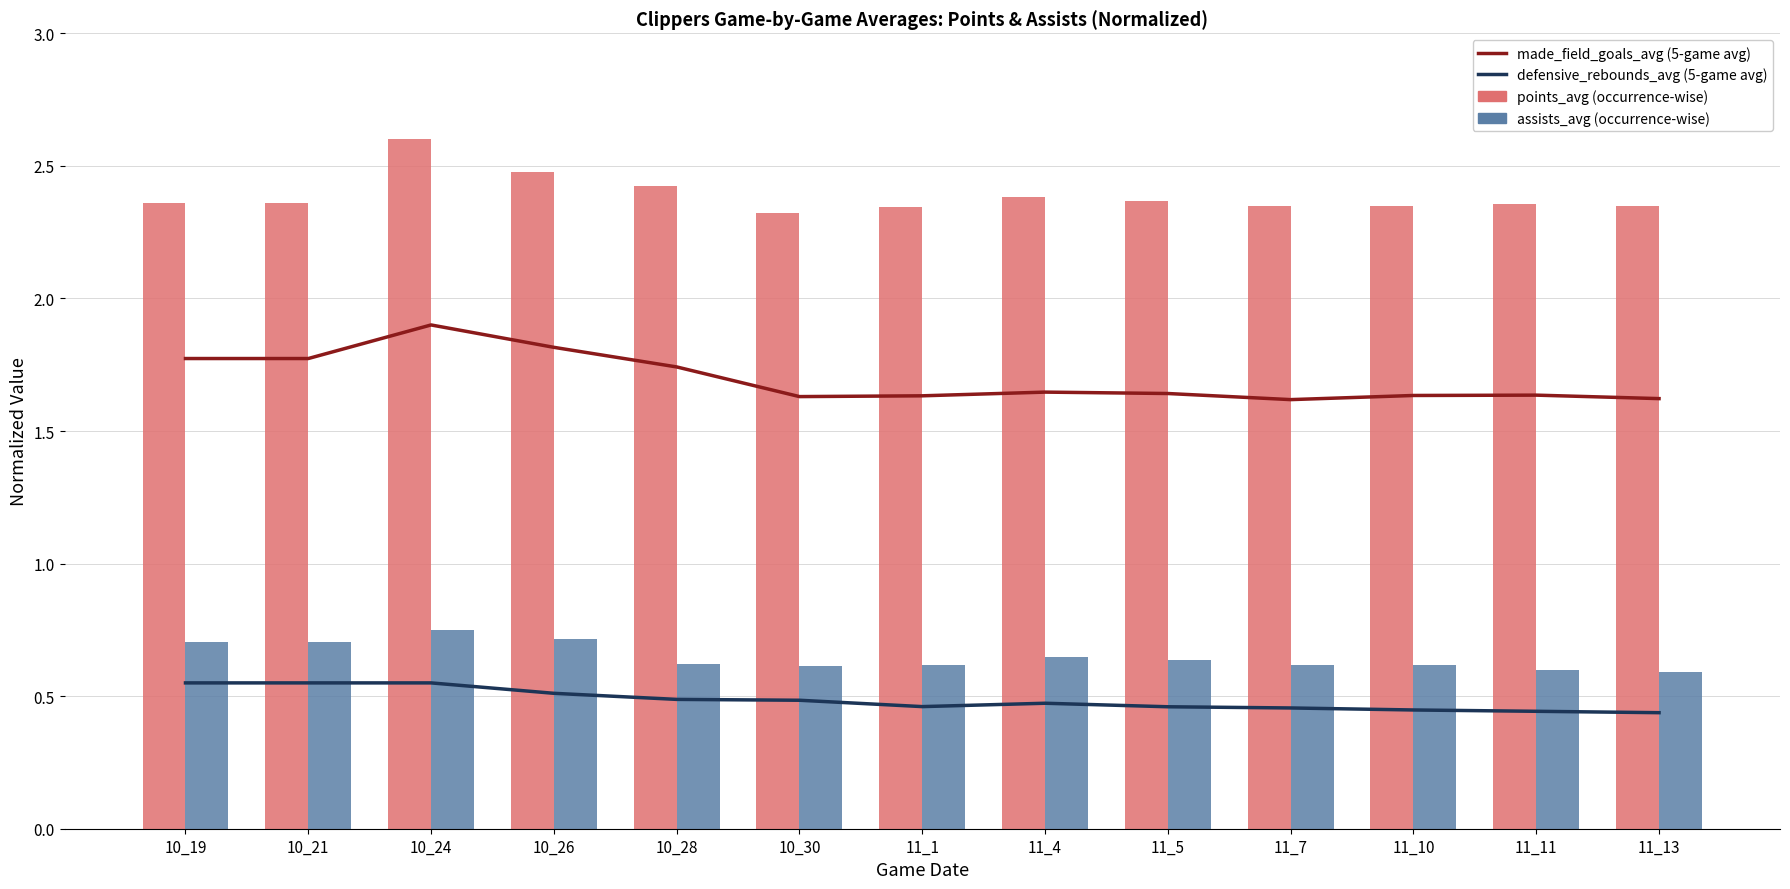

Reading right to left, list all the values displayed in this chart.

made_field_goals_avg (5-game avg): 11_13=1.6	11_11=1.6	11_10=1.6	11_7=1.6	11_5=1.6	11_4=1.6	11_1=1.6	10_30=1.6	10_28=1.7	10_26=1.8	10_24=1.9	10_21=1.8	10_19=1.8
defensive_rebounds_avg (5-game avg): 11_13=0.4	11_11=0.4	11_10=0.4	11_7=0.5	11_5=0.5	11_4=0.5	11_1=0.5	10_30=0.5	10_28=0.5	10_26=0.5	10_24=0.6	10_21=0.6	10_19=0.6
points_avg (occurrence-wise): 11_13=2.3	11_11=2.4	11_10=2.3	11_7=2.4	11_5=2.4	11_4=2.4	11_1=2.3	10_30=2.3	10_28=2.4	10_26=2.5	10_24=2.6	10_21=2.4	10_19=2.4
assists_avg (occurrence-wise): 11_13=0.6	11_11=0.6	11_10=0.6	11_7=0.6	11_5=0.6	11_4=0.6	11_1=0.6	10_30=0.6	10_28=0.6	10_26=0.7	10_24=0.8	10_21=0.7	10_19=0.7